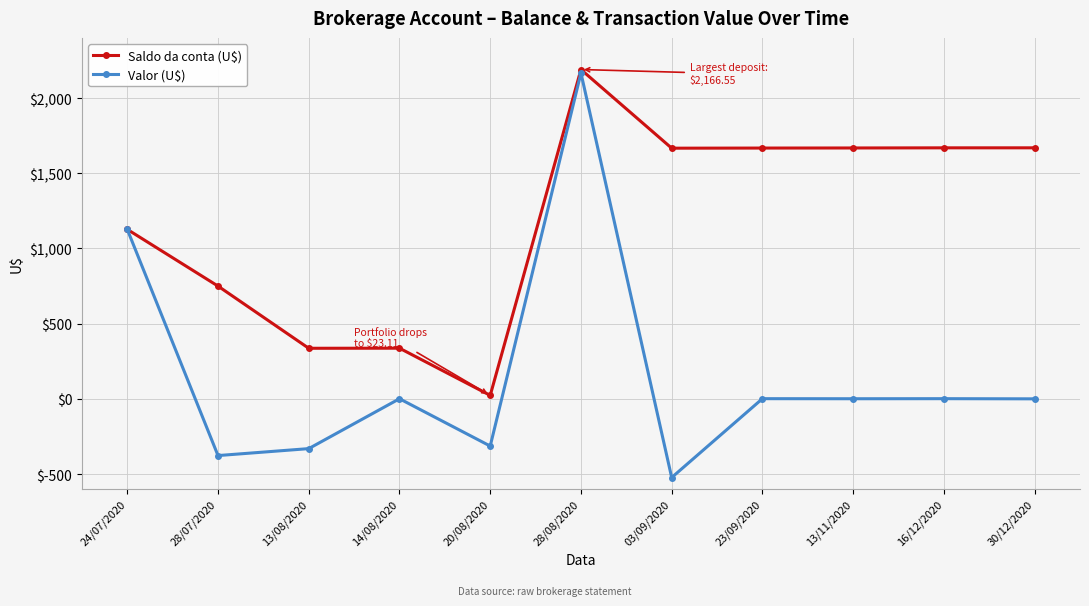

How many values in the Saldo da conta (U$) series are below 1666?

5